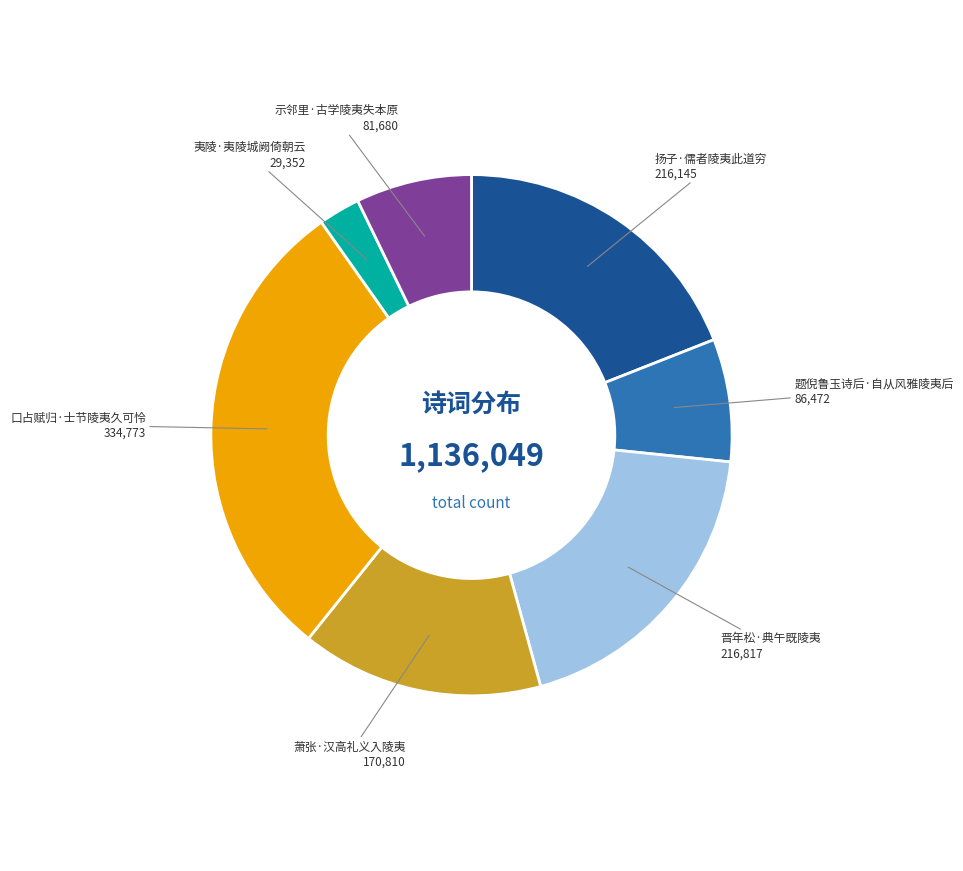

True or false: 示邻里·古学陵夷失本原 accounts for 7% of the total.

True